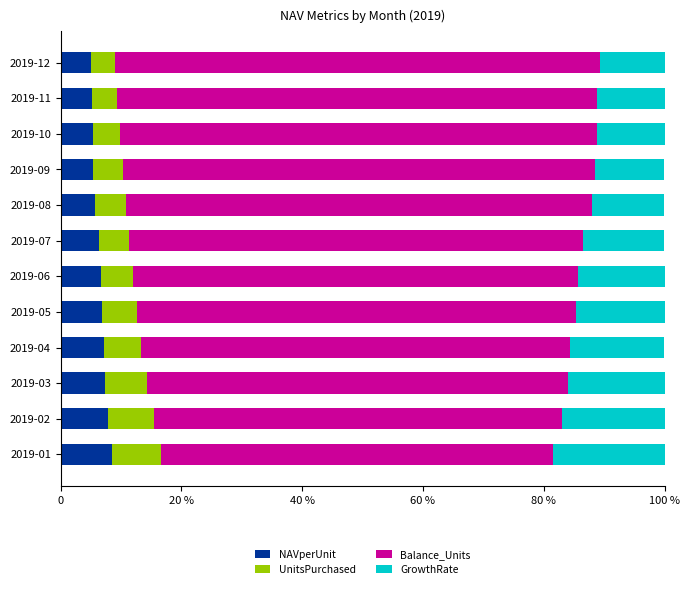

Reading right to left, what are all the values shown in this chart?

NAVperUnit: 5.0	5.3	5.3	5.4	5.6	6.3	6.6	6.8	7.2	7.4	7.8	8.5
UnitsPurchased: 4.0	4.1	4.5	4.9	5.2	5.0	5.3	5.8	6.1	6.9	7.6	8.2
Balance_Units: 80.3	79.5	79.0	78.3	77.2	75.3	73.9	72.8	70.9	69.7	67.6	64.9
GrowthRate: 10.7	11.2	11.2	11.5	12.0	13.4	14.2	14.6	15.7	16.1	17.0	18.5